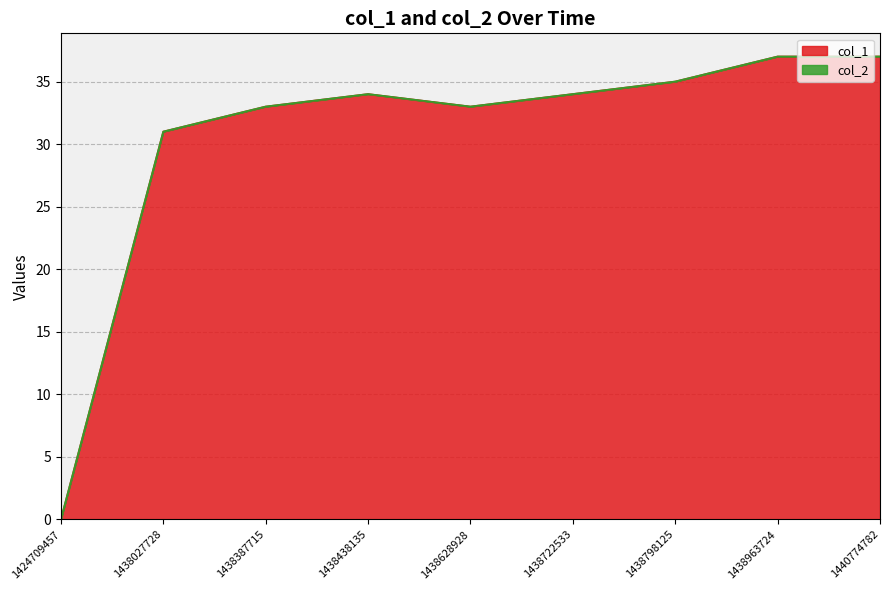

Which label corresponds to the largest value in the chart?

1438963724